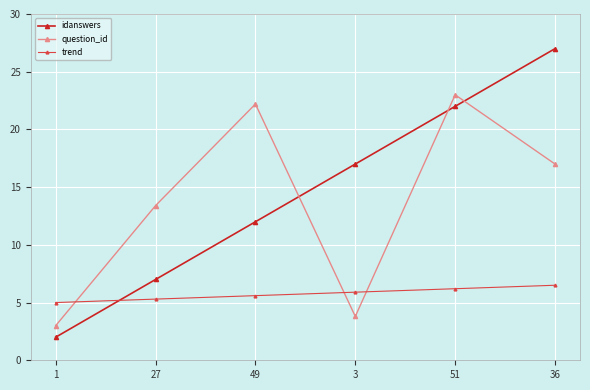

At 36, list the series in order from smallest to largest.

trend, question_id, idanswers